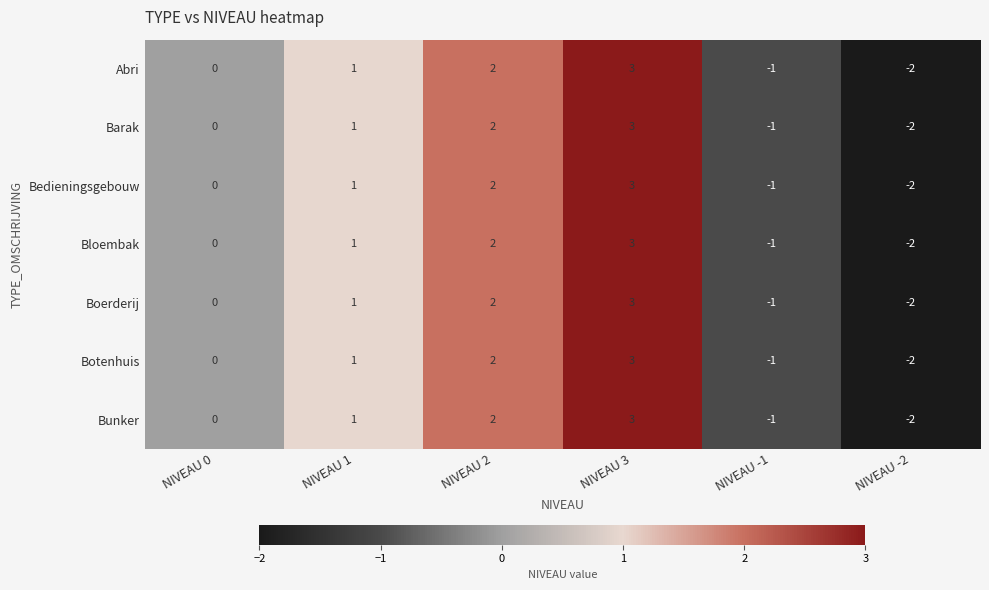

What is the difference between the maximum and minimum values in the Bedieningsgebouw series?

5